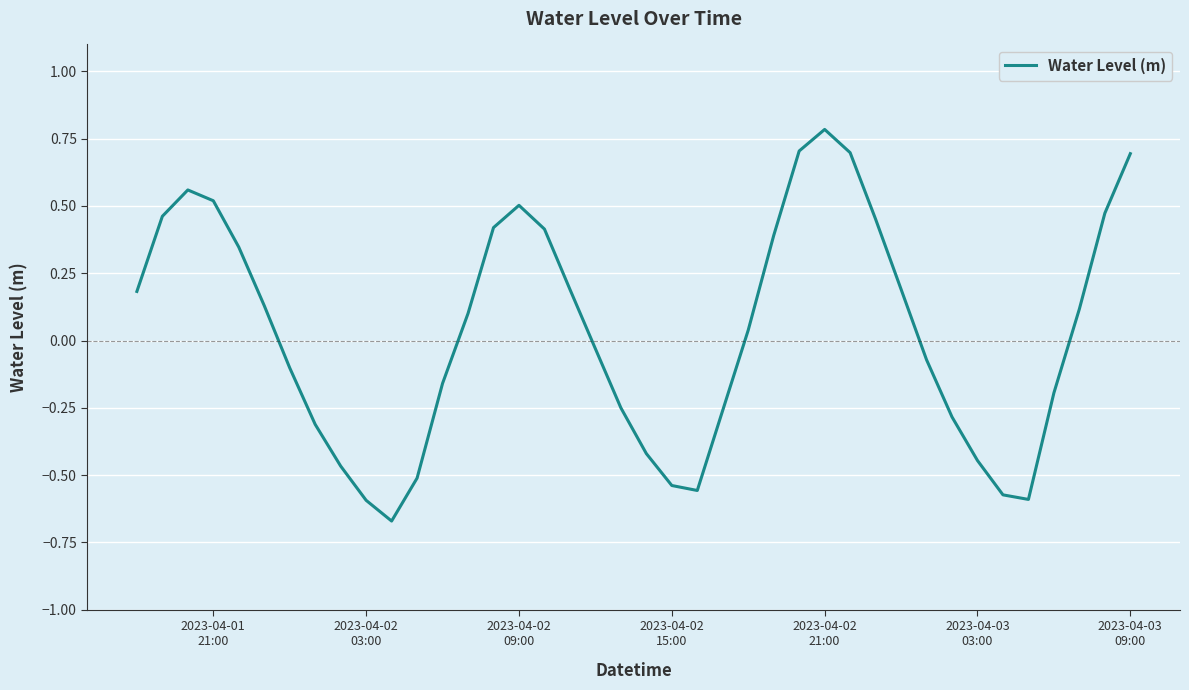

What is the maximum value shown in the chart?

0.8